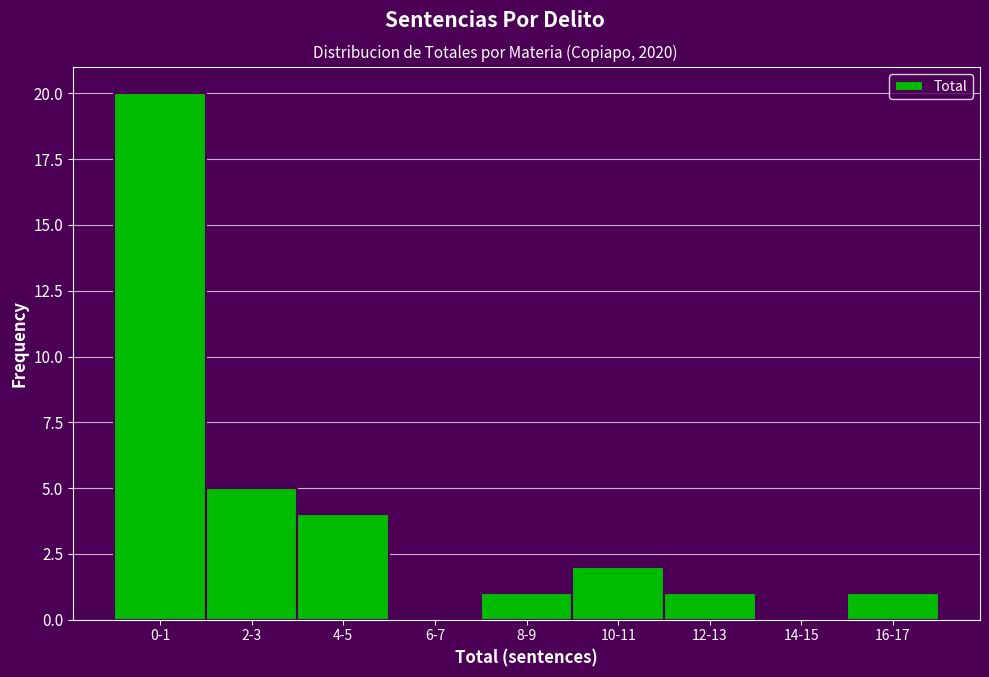

Reading right to left, list all the values displayed in this chart.

16-17=1	14-15=0	12-13=1	10-11=2	8-9=1	6-7=0	4-5=4	2-3=5	0-1=20